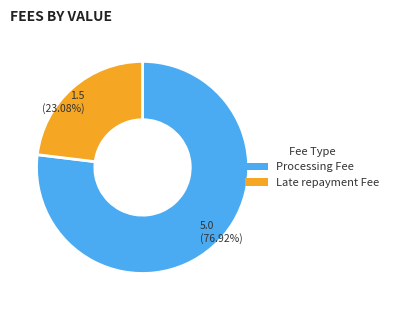

To the nearest percent, what is the difference between the Late repayment Fee and Processing Fee slice percentages?

54%